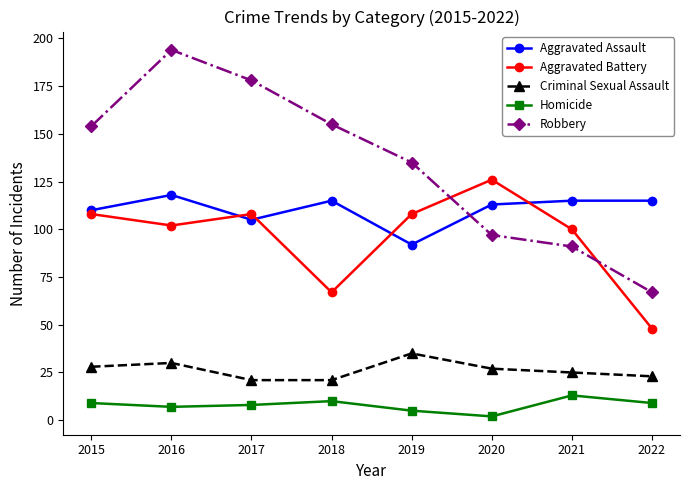

At how many categories does at least one series exceed 160?

2